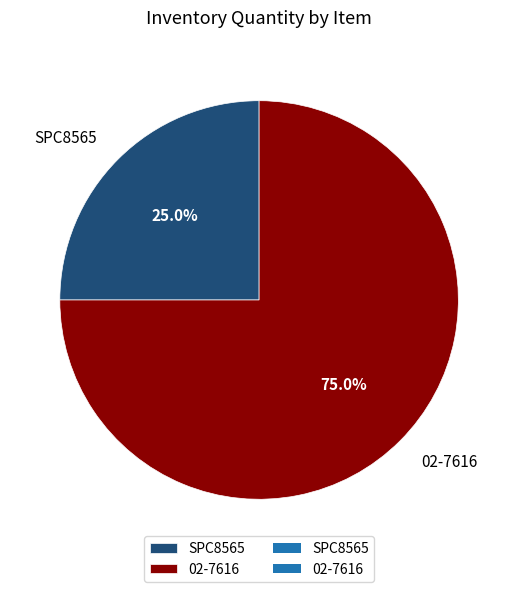

Between 02-7616 and SPC8565, which is larger?

02-7616